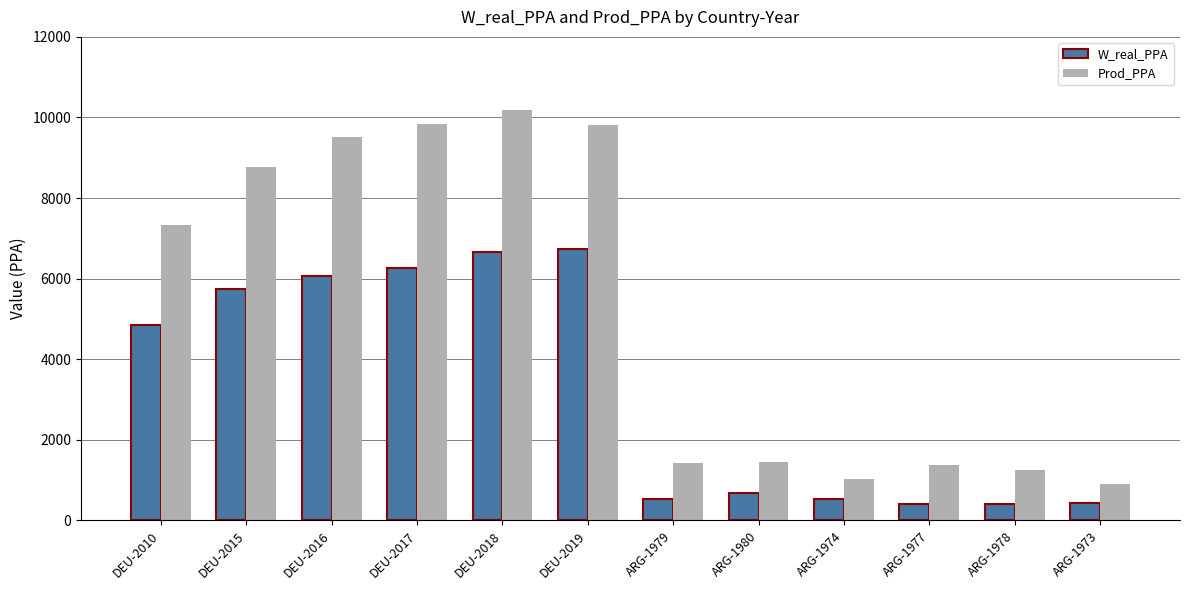

What is the difference between the Prod_PPA values at DEU-2010 and ARG-1977?

5963.5